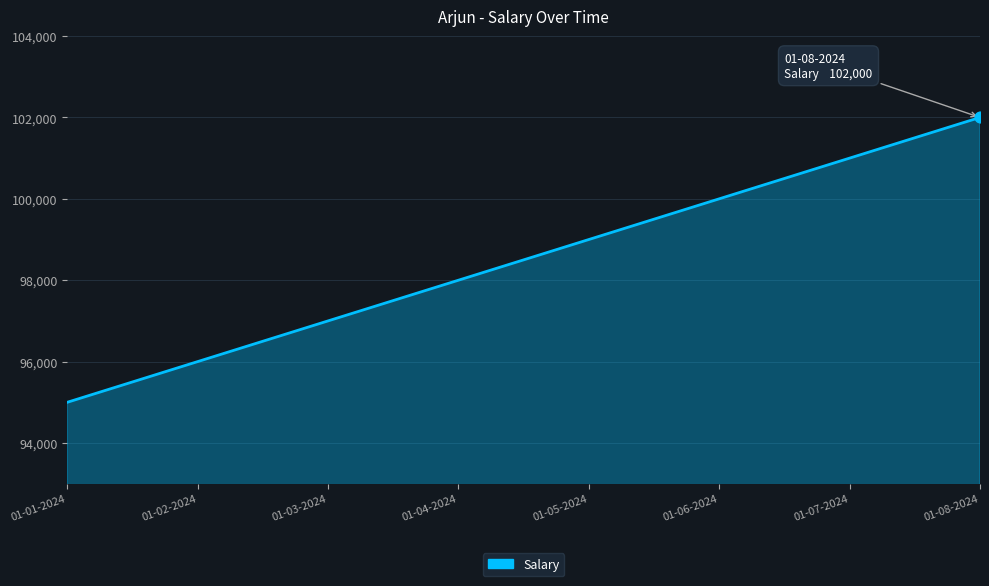

What is the change in value from 01-06-2024 to 01-07-2024?

+1000